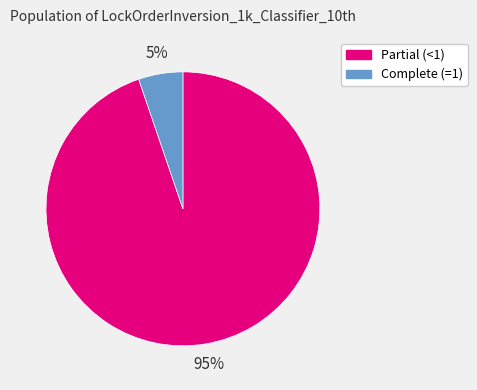

Rank the categories by value from highest to lowest.

Partial (<1), Complete (=1)